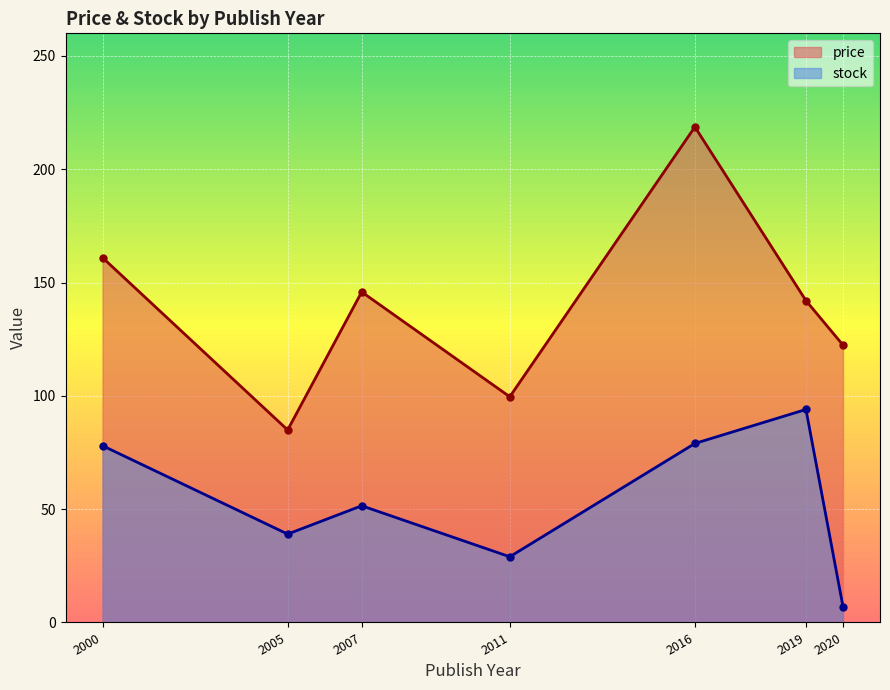

Which series has the largest range (max minus min)?

price